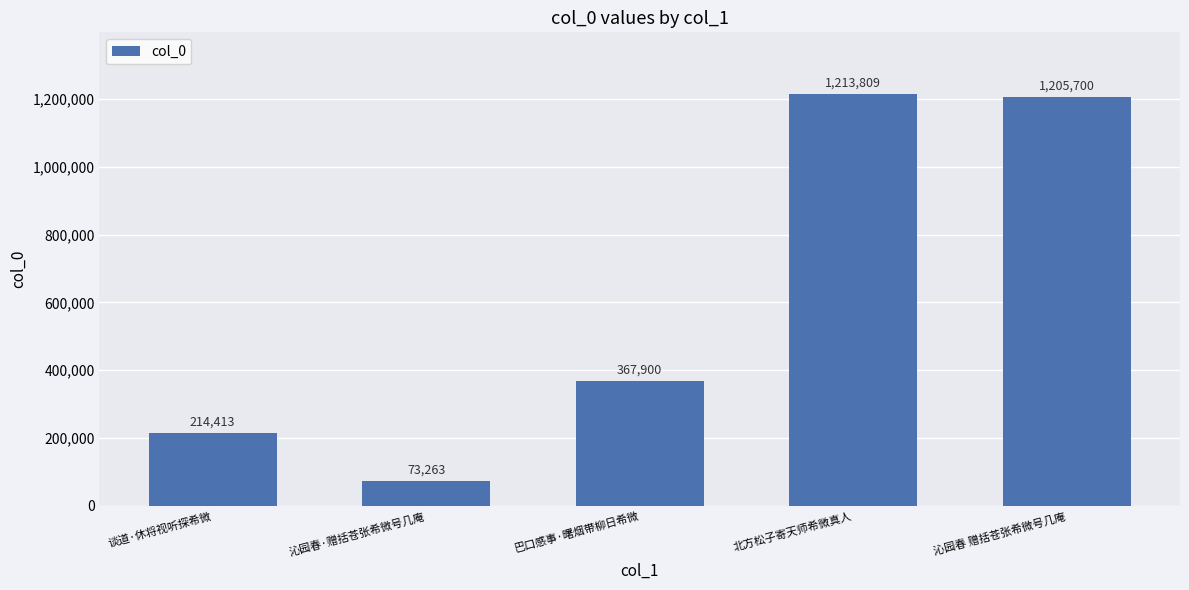

Reading right to left, transcribe all the data shown in this chart.

沁园春 赠括苍张希微号几庵=1205700	北方松子寄天师希微真人=1213809	巴口感事·曙烟带柳日希微=367900	沁园春·赠括苍张希微号几庵=73263	谈道·休将视听探希微=214413